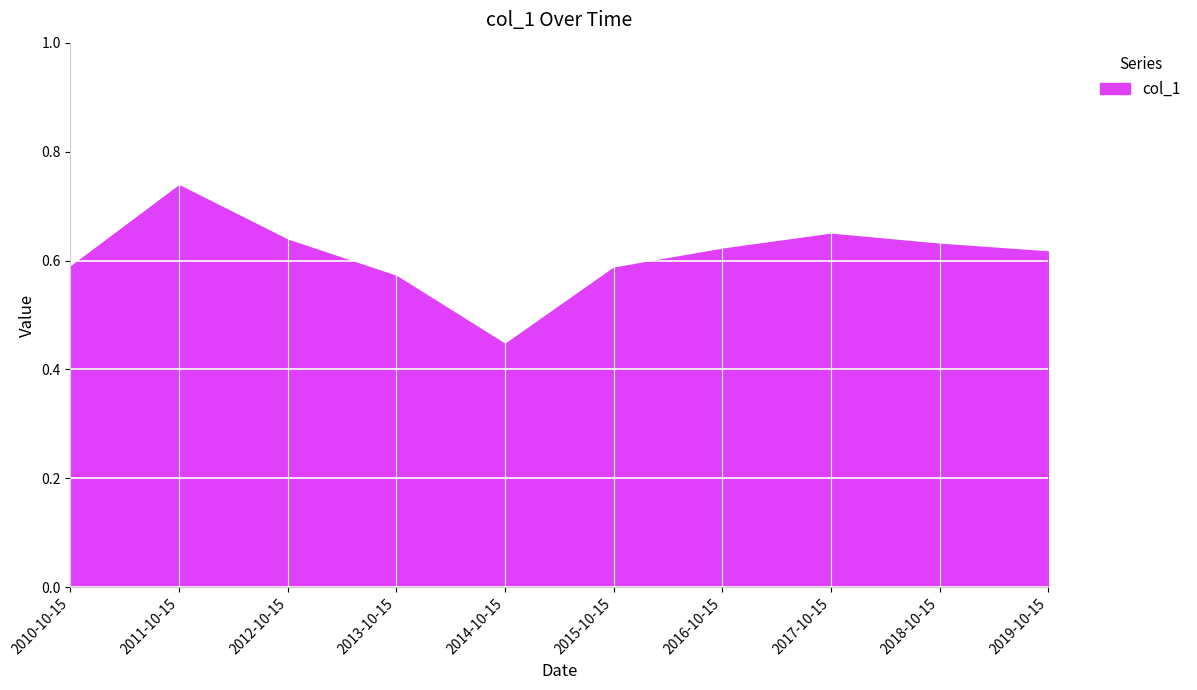

What is the sum of the values at 2018-10-15 and 2015-10-15?

1.2